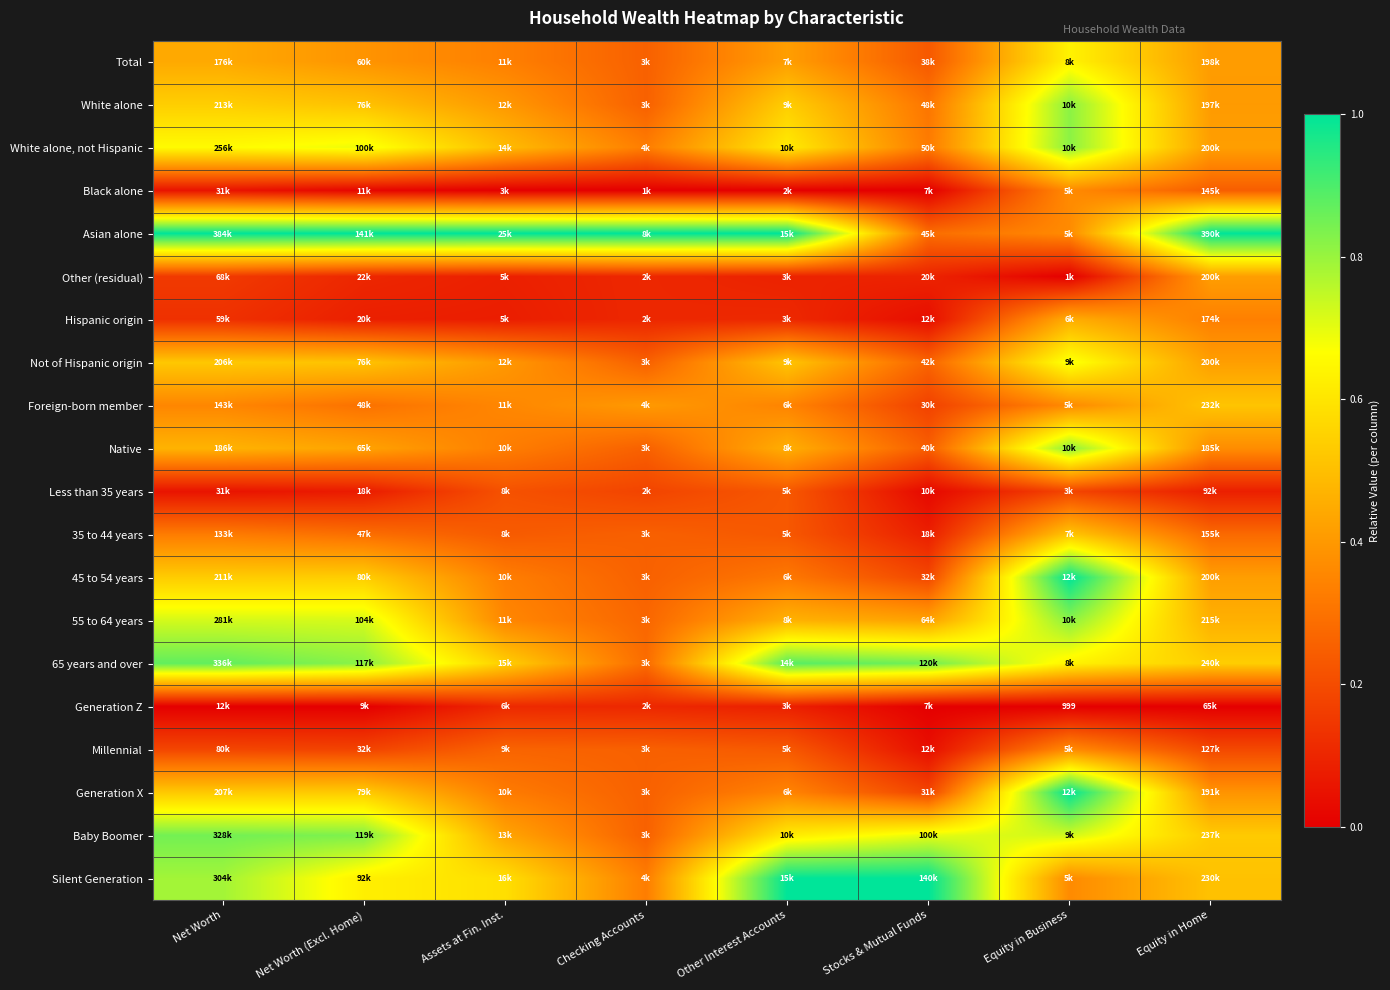

What is the difference between the second highest and minimum values in the Total series?

0.2